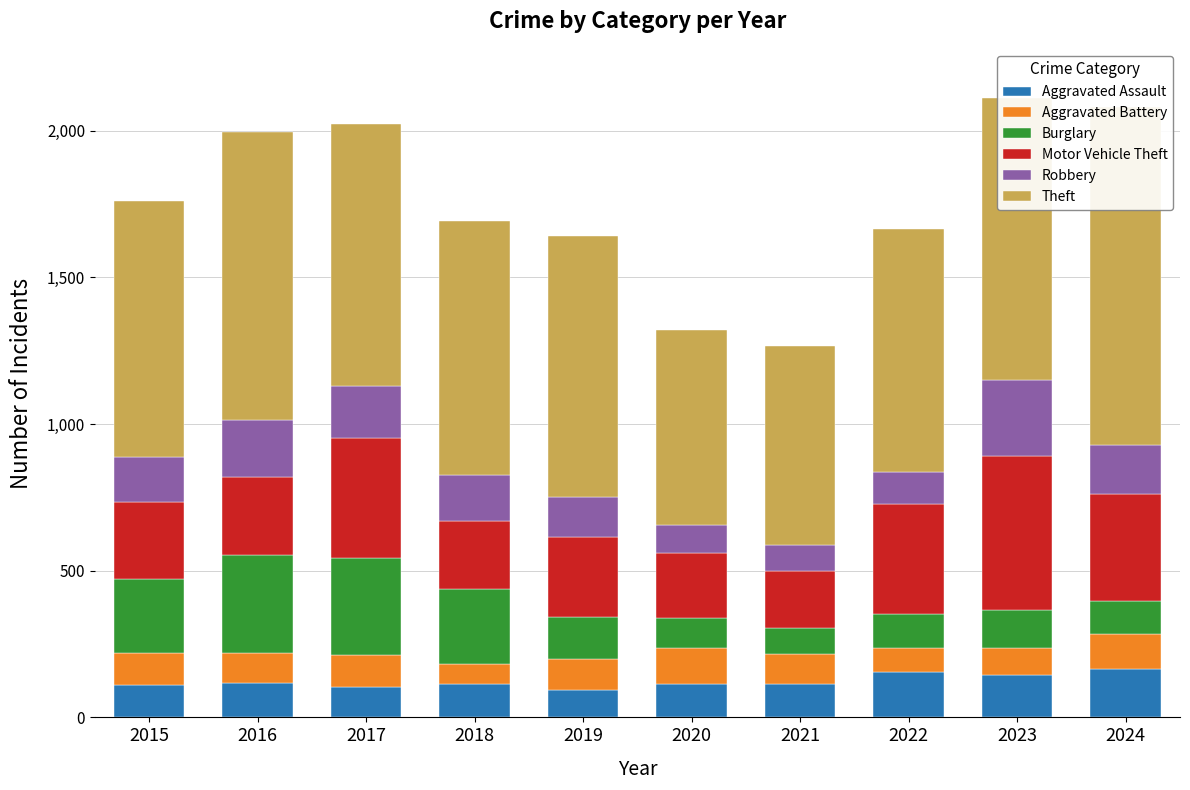

How many bars are there in total?

60